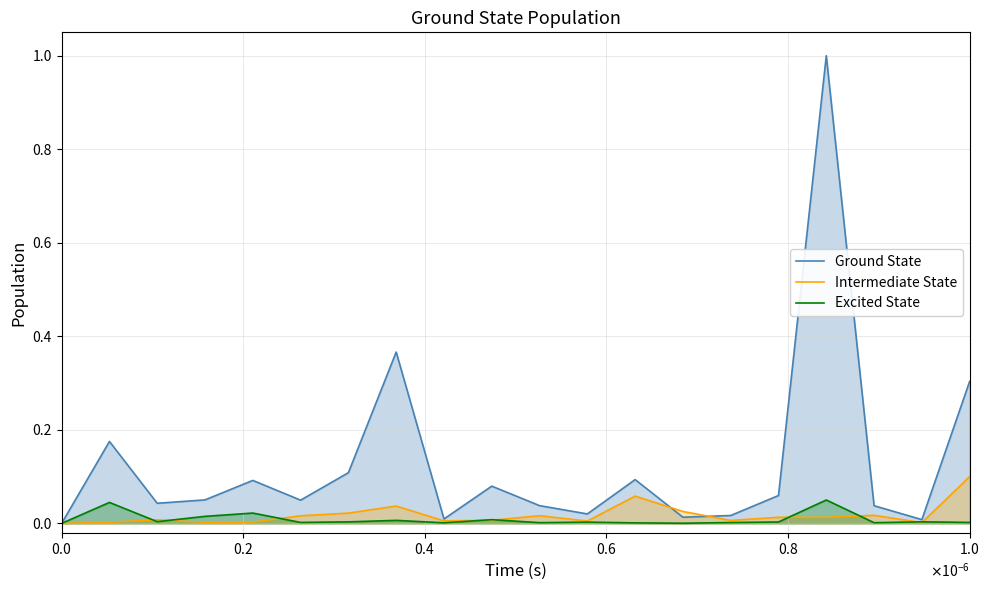

List the series in order of their peak value, lowest first.

Excited State, Intermediate State, Ground State